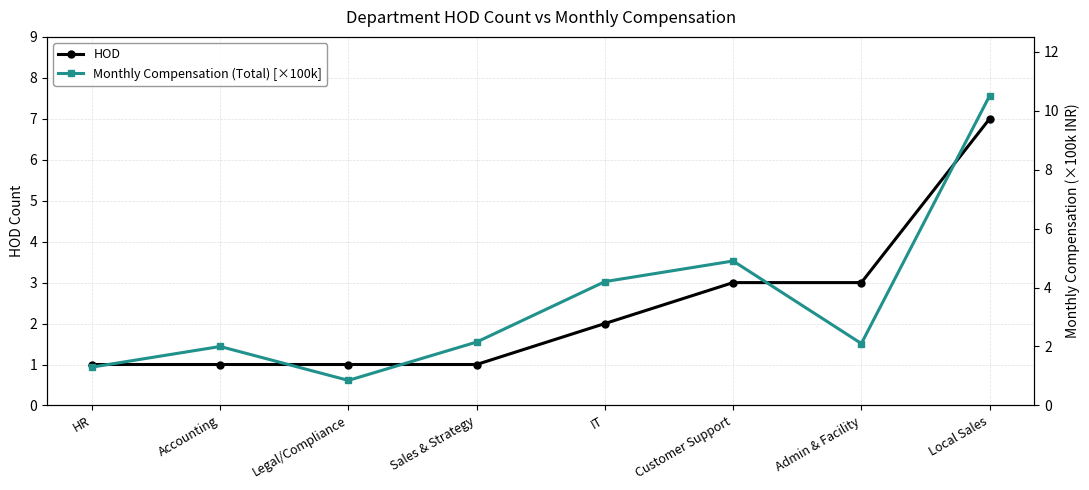

Read the HOD value at Sales & Strategy.

1